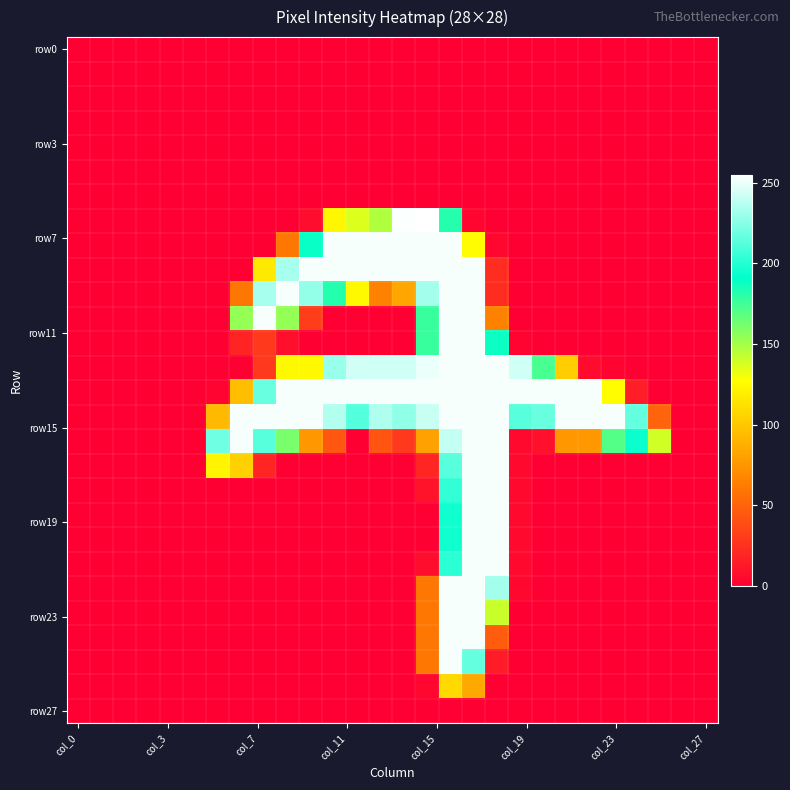

At which category is the sum across all series the highest?

16